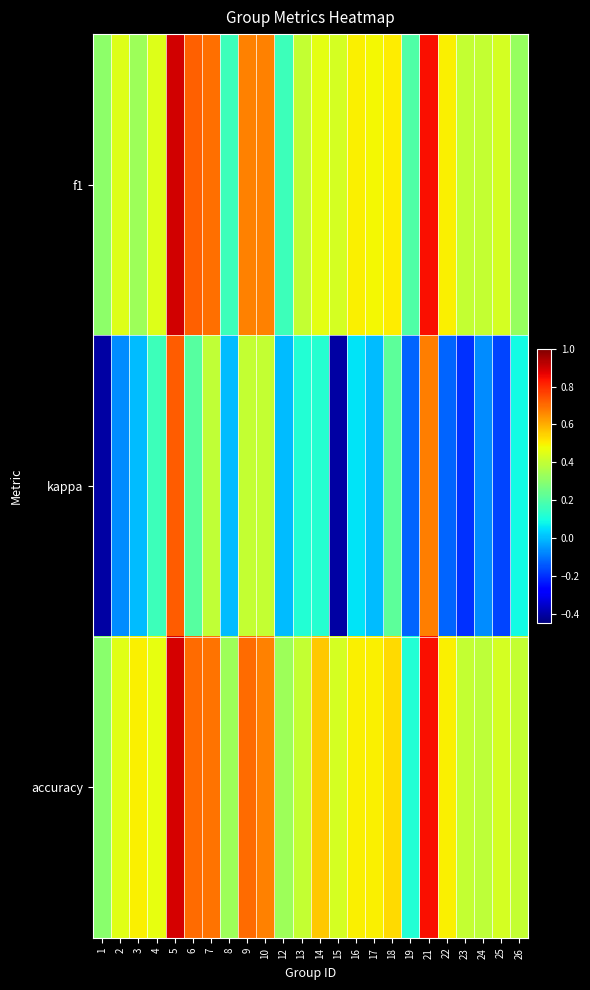

Which has a higher value, 7 or 6?

6